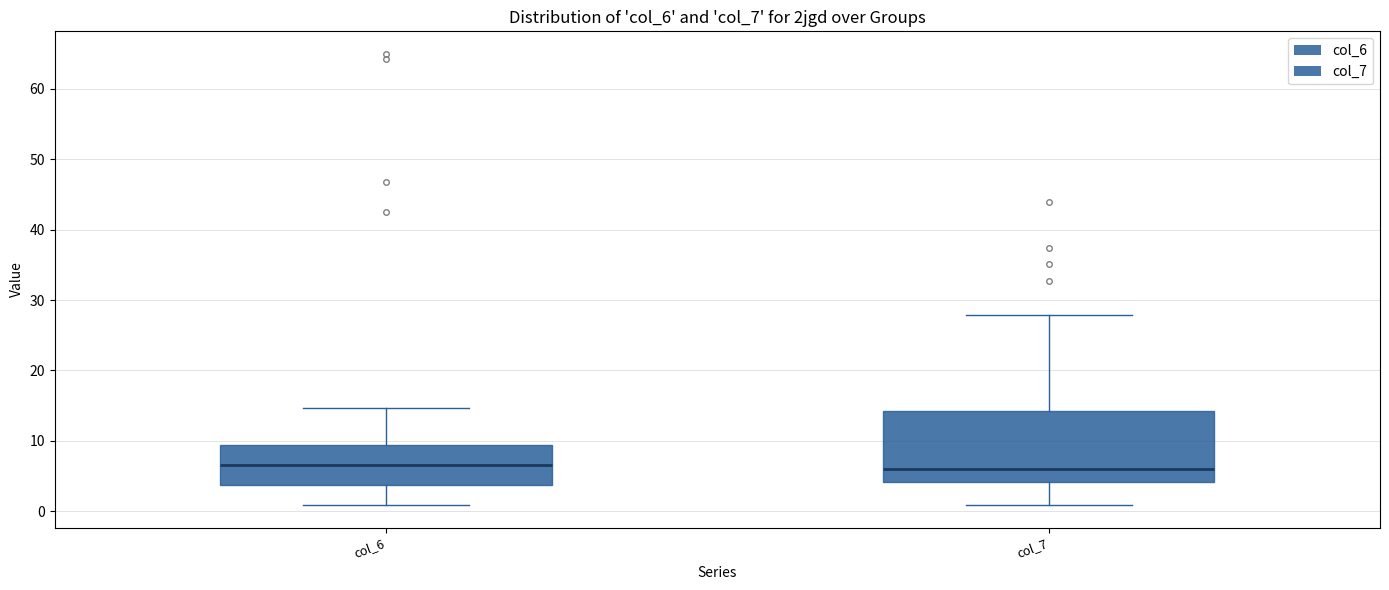

Which box is the tallest, from its lower edge to its upper edge?

col_7